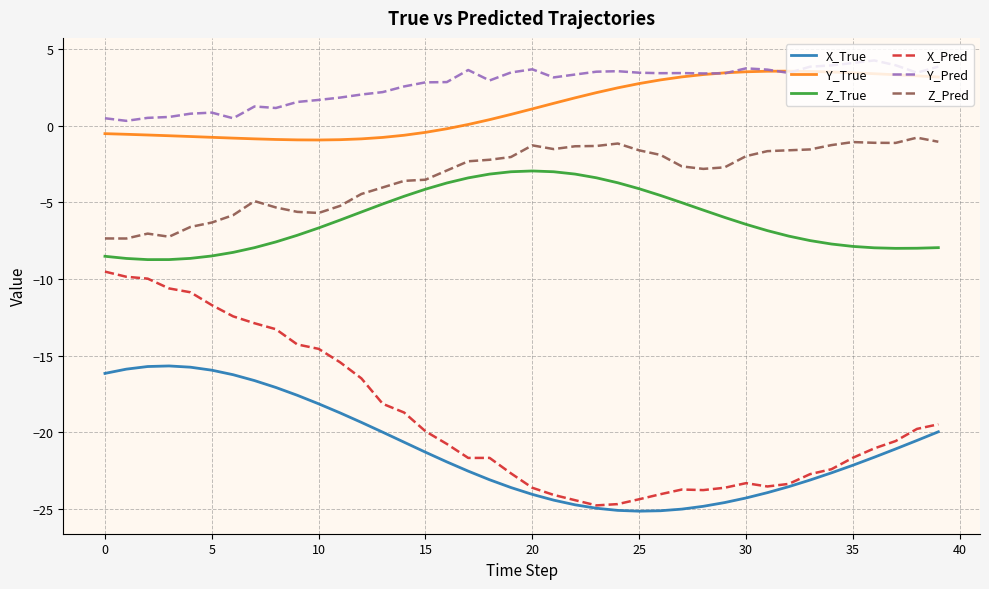

True or false: Y_True and Z_True intersect in this chart.

False